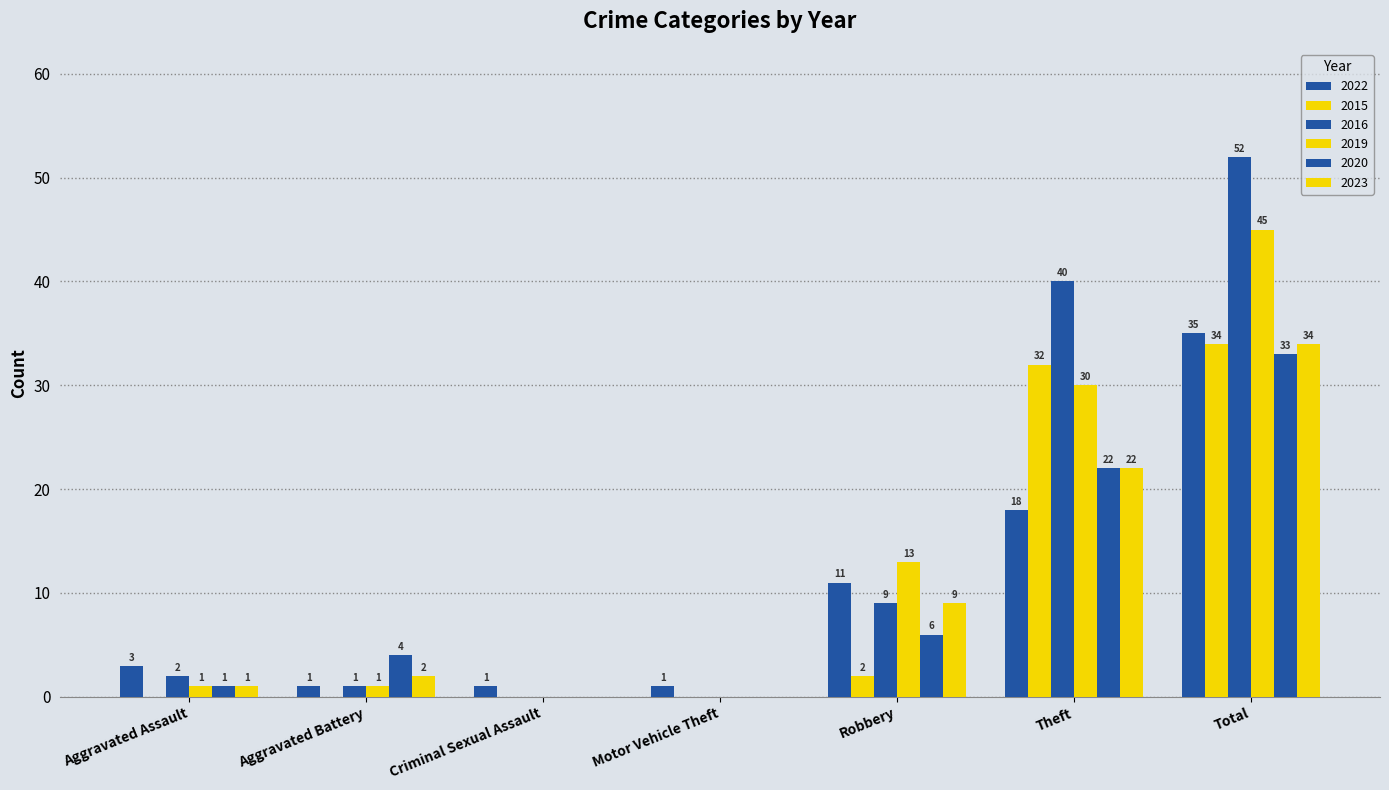

At which label does 2020 reach its minimum?

Criminal Sexual Assault